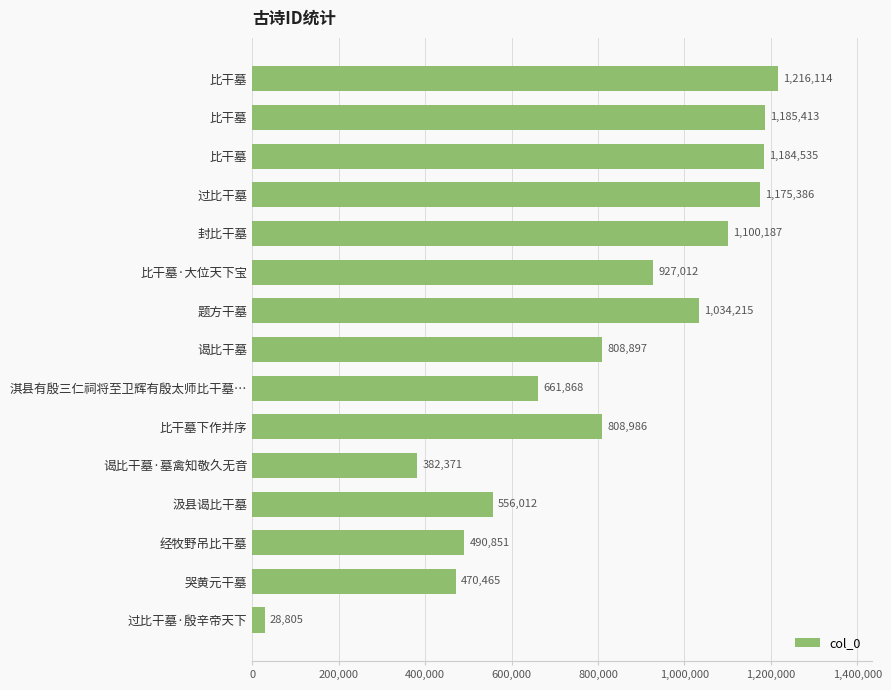

How many series are shown in this chart?

1